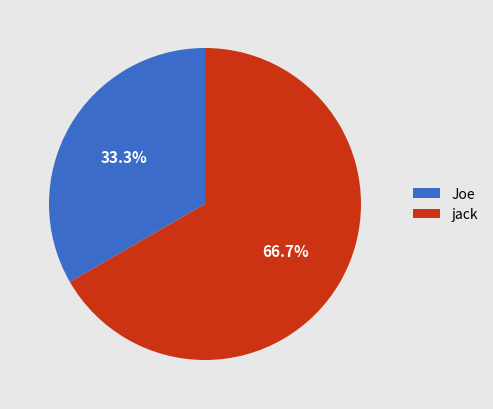

What is the ratio of the value at jack to the value at Joe?

2.0